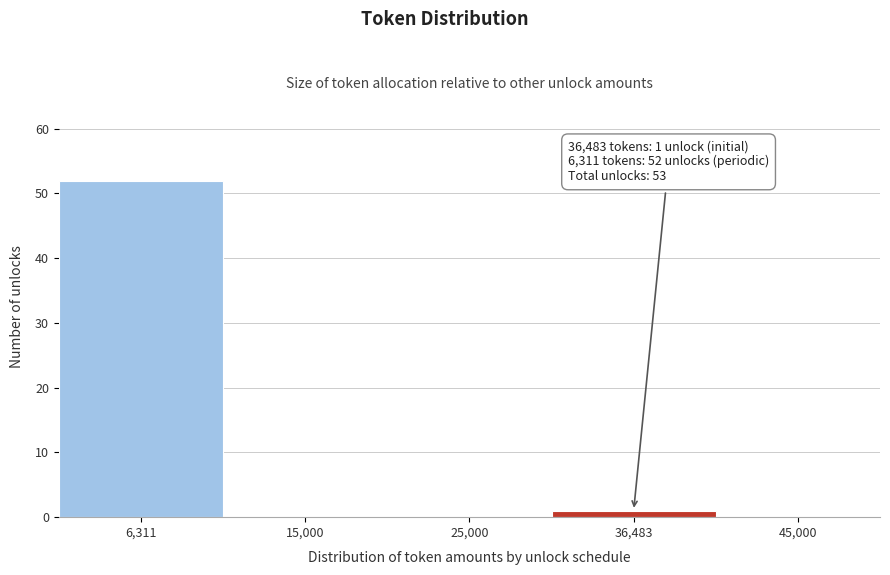

Reading right to left, what are all the values shown in this chart?

45,000=0	36,483=1	25,000=0	15,000=0	6,311=52